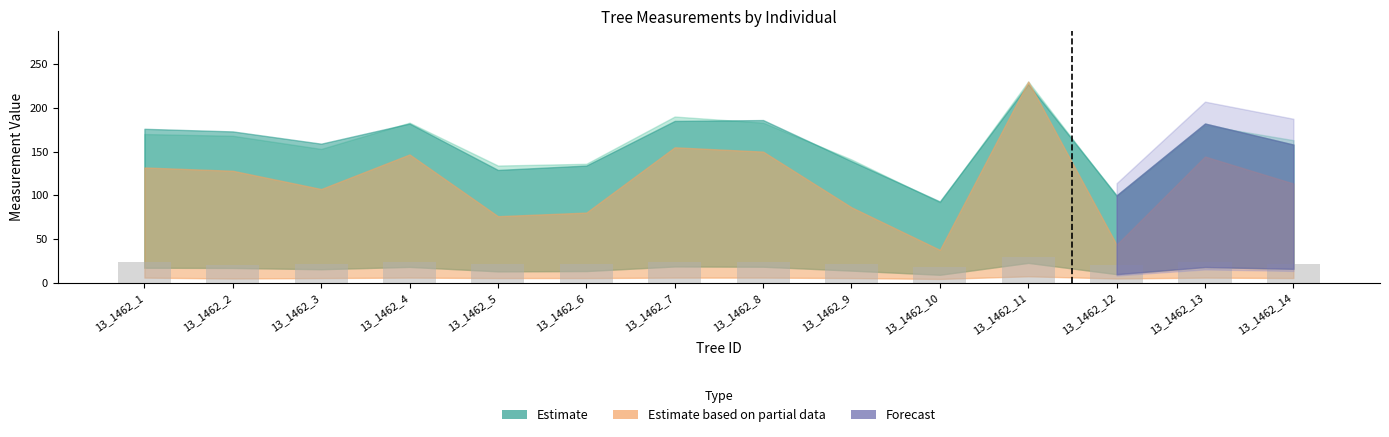

Which label corresponds to the largest value in the chart?

13_1462_11